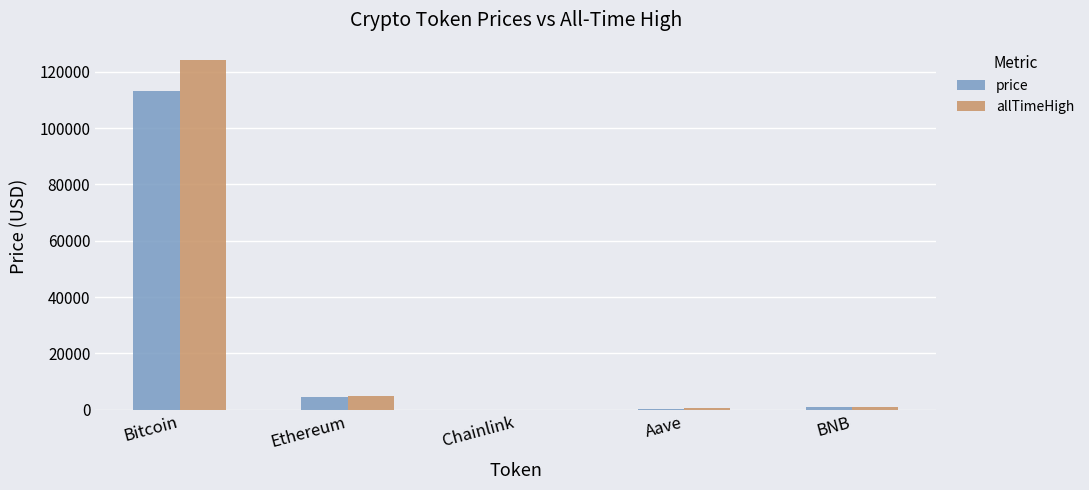

What is the highest value of the allTimeHigh series?

124128.0